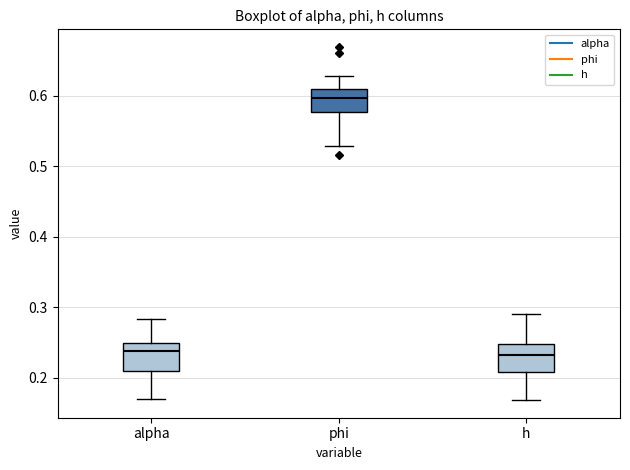

Reading left to right, transcribe this box plot: for each box, give where its median line is, the range the box spans, and where its two whiskers end, as read against the y-axis. The values are not printed on the chart, so give them approximately, as read against the axis.

alpha: median 0.24, box 0.21 to 0.25, whiskers 0.17 to 0.28
phi: median 0.60, box 0.58 to 0.61, whiskers 0.53 to 0.63
h: median 0.23, box 0.21 to 0.25, whiskers 0.17 to 0.29